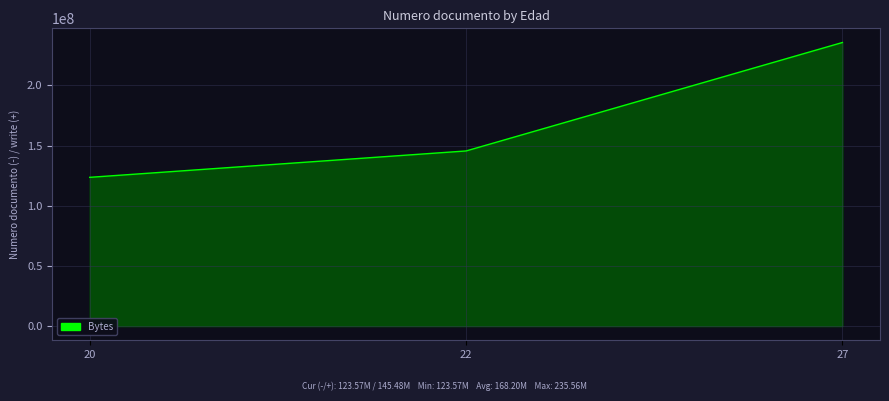

Is it true that the value at 27 is 235555896?

True